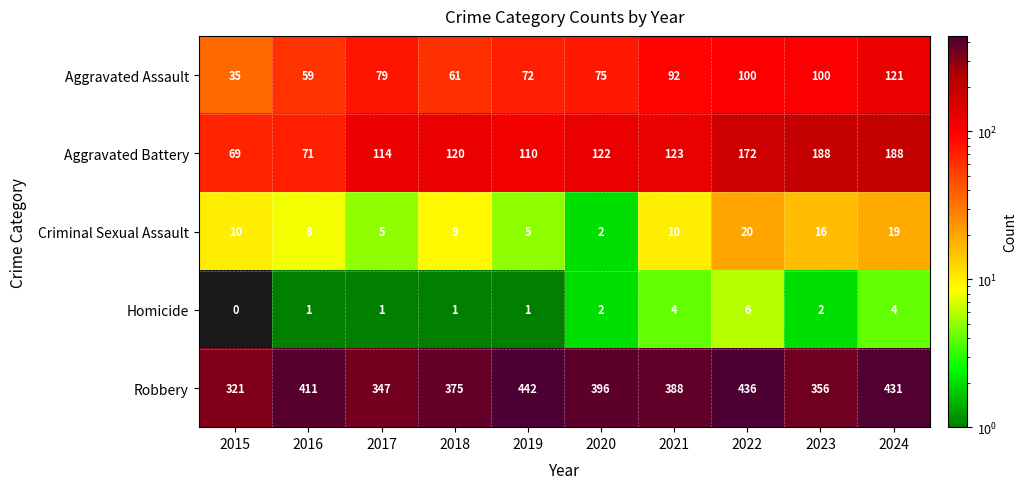

Which series has the largest range (max minus min)?

Robbery